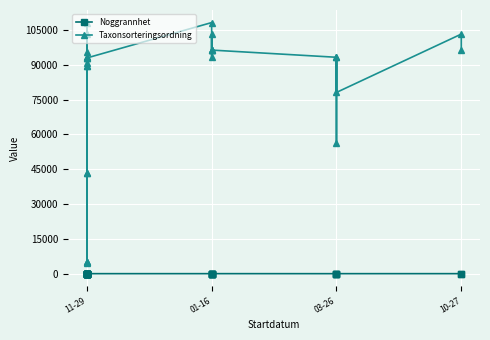

What is the difference between the second highest and second lowest values in the Taxonsorteringsordning series?

103081